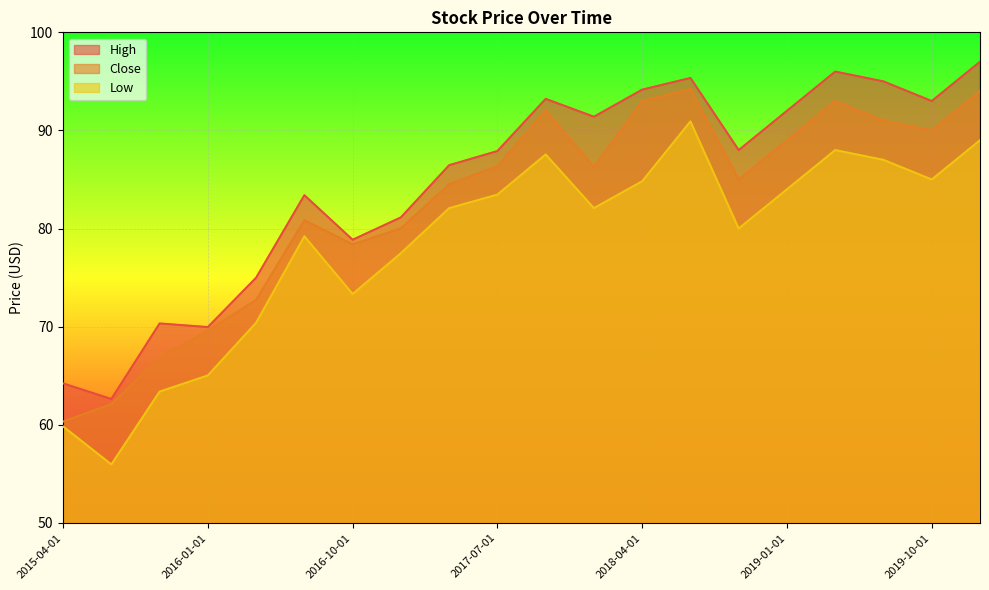

At which category does Low reach its first local valley?

2015-07-01